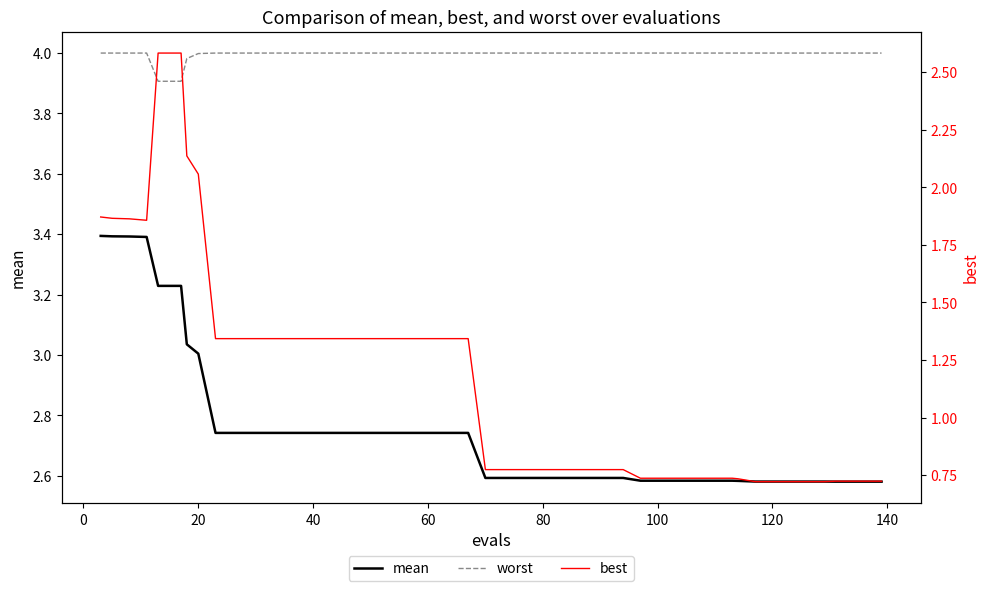

True or false: worst has more than 2 points higher than both neighbors.

False